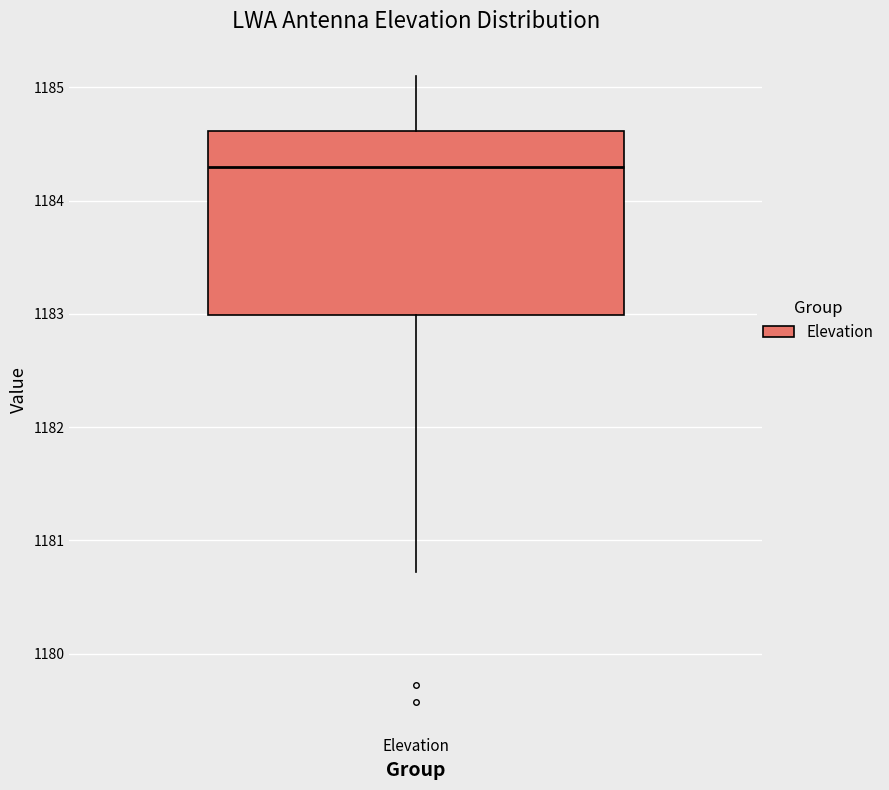

Transcribe this box plot: give where the median line is, the range the box spans, and where the two whiskers end, as read against the y-axis. The values are not printed on the chart, so give them approximately, as read against the axis.

median 1184.3, box 1183.0 to 1184.6, whiskers 1180.7 to 1185.1